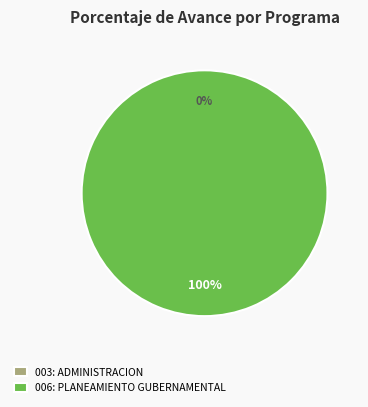

True or false: 003: ADMINISTRACION accounts for 0% of the total.

True